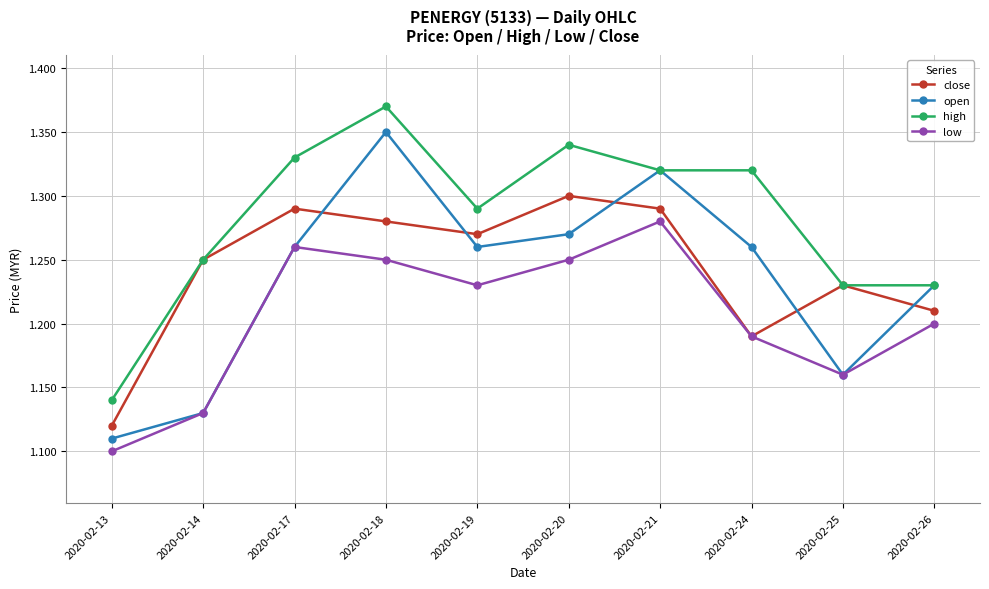

Between 2020-02-17 and 2020-02-24, which series saw the biggest shift?

close